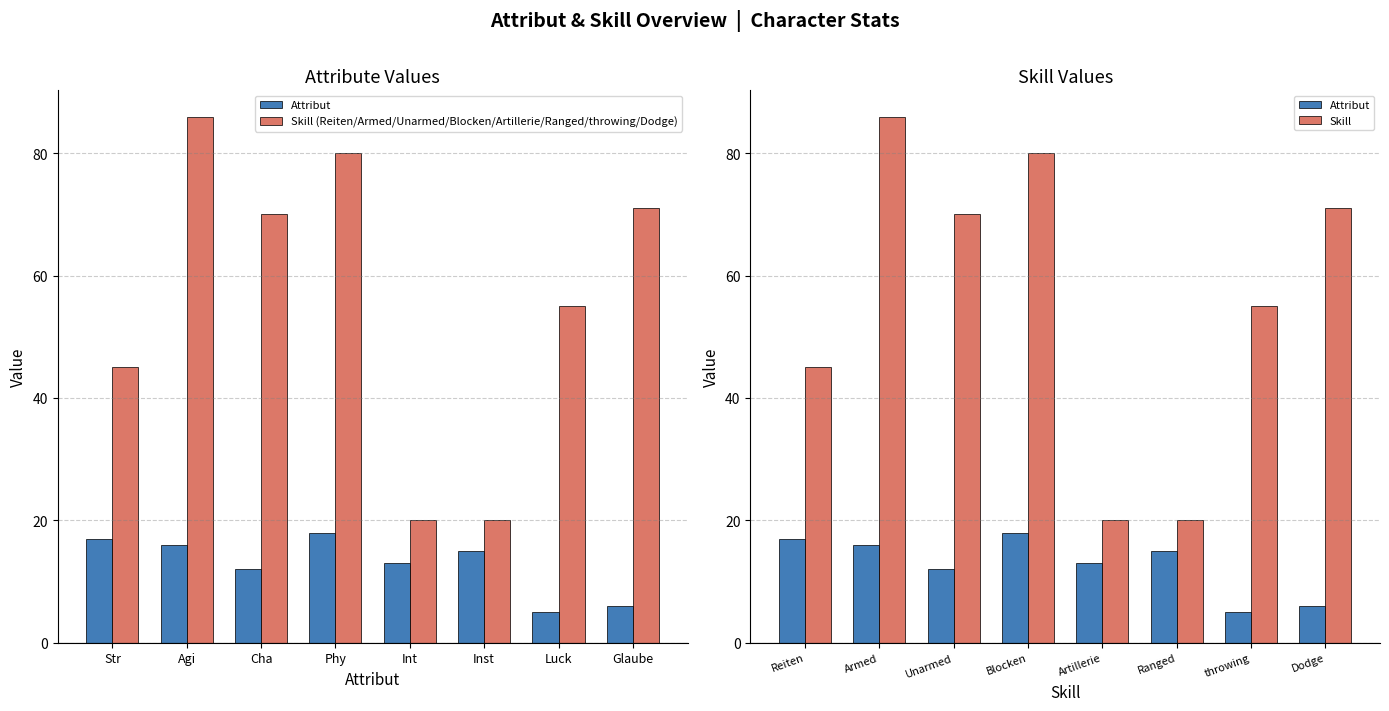

Which series has the widest spread of values?

Skill (Reiten/Armed/Unarmed/Blocken/Artillerie/Ranged/throwing/Dodge)